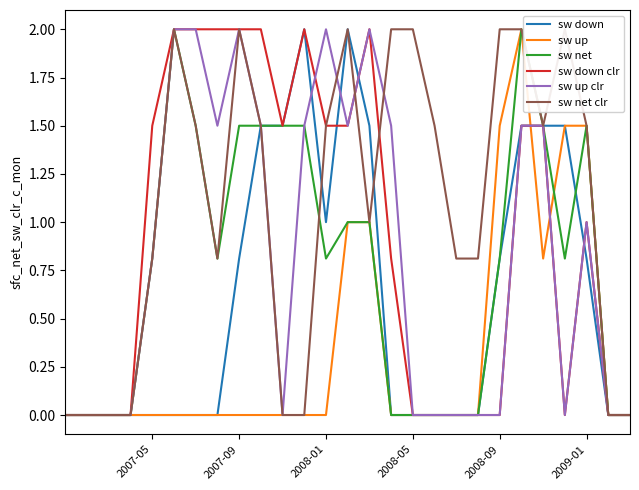

Is it true that sw down equals 1.3 at 6?

False